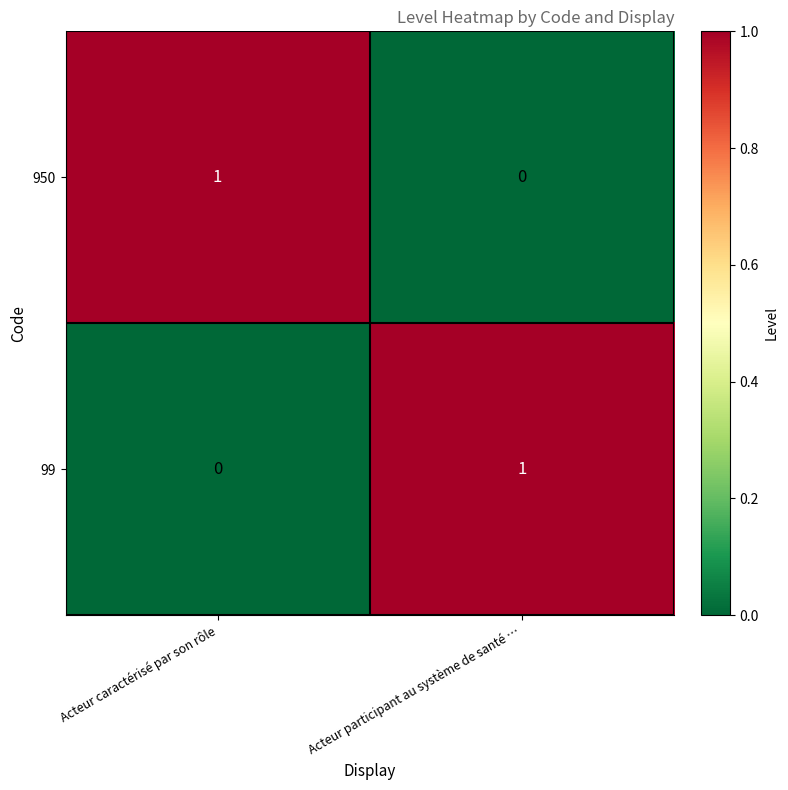

Reading left to right, list all the values displayed in this chart.

950: 1	0
99: 0	1